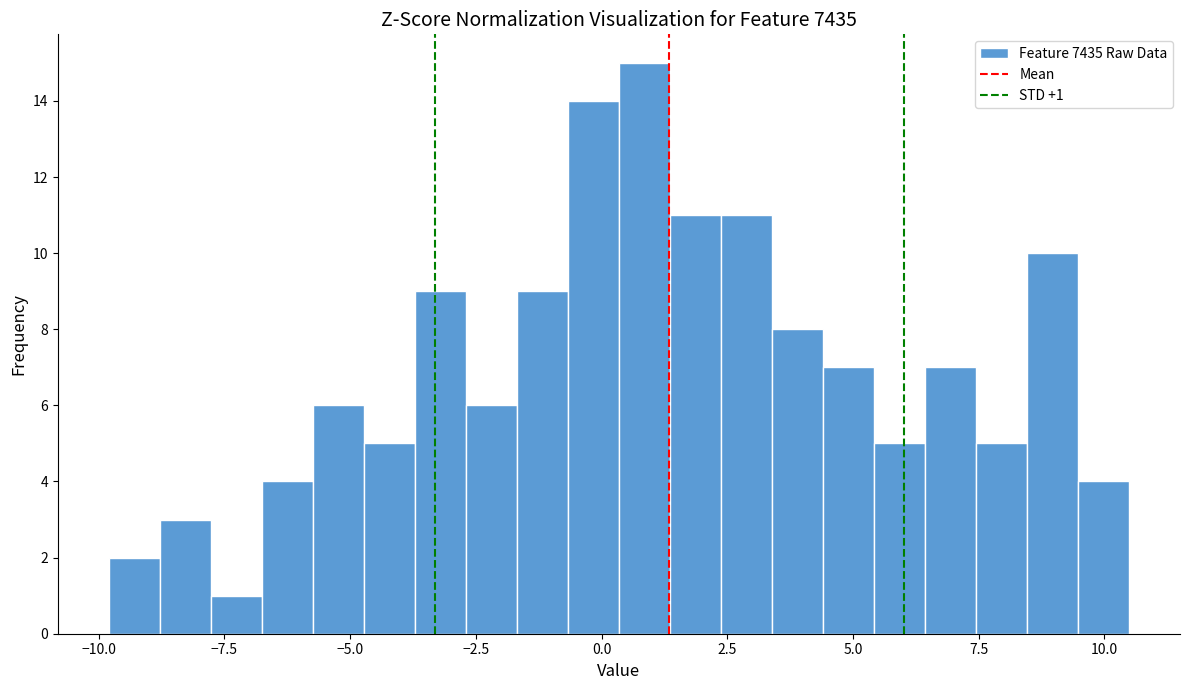

Read against the x-axis, roughly where is the centre of the tallest bar?

1.0